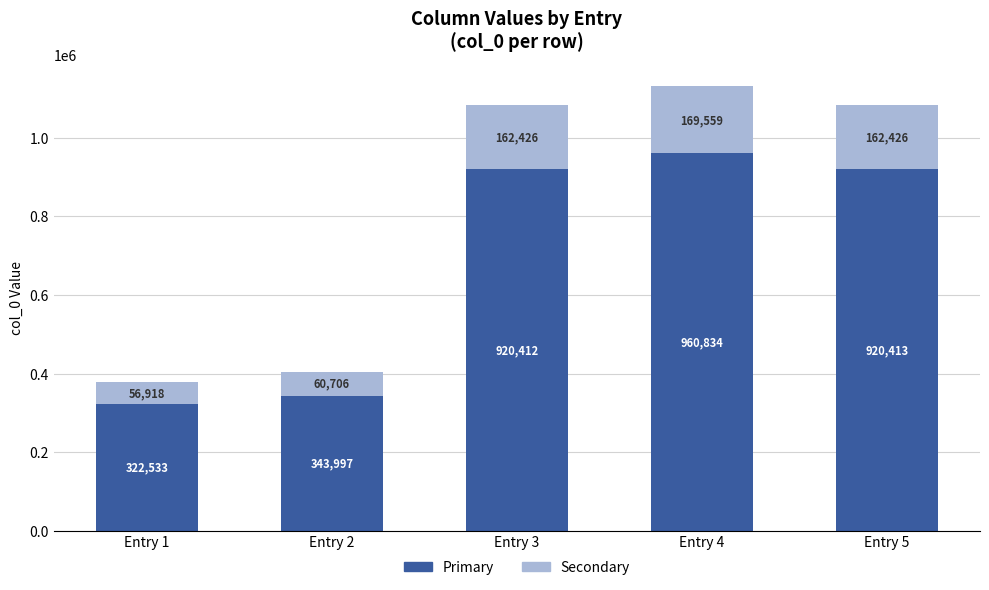

Reading left to right, transcribe the values for Primary.

Entry 1=322533	Entry 2=343997	Entry 3=920412	Entry 4=960834	Entry 5=920413